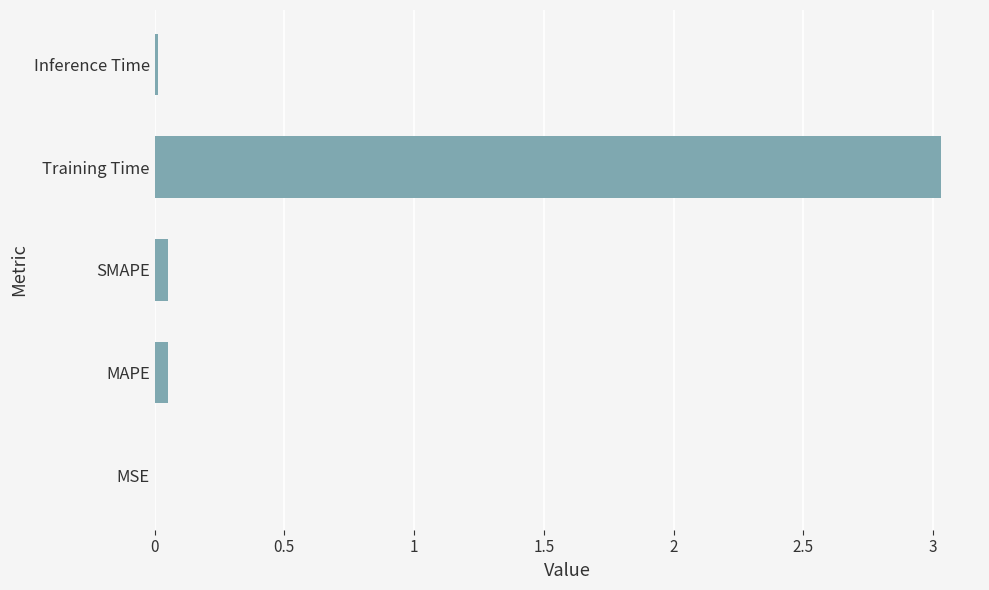

At which category does the chart reach its peak across all series?

Training Time